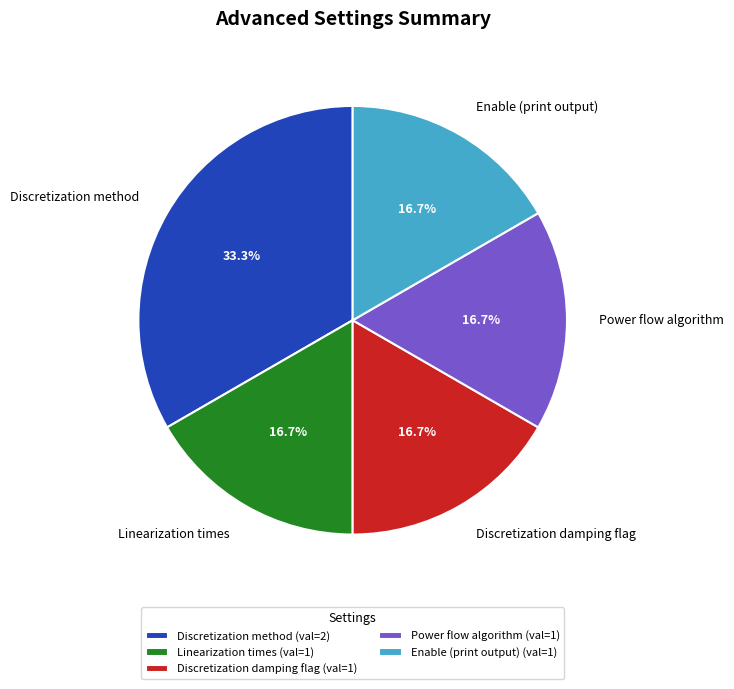

Does any single category account for the majority?

No